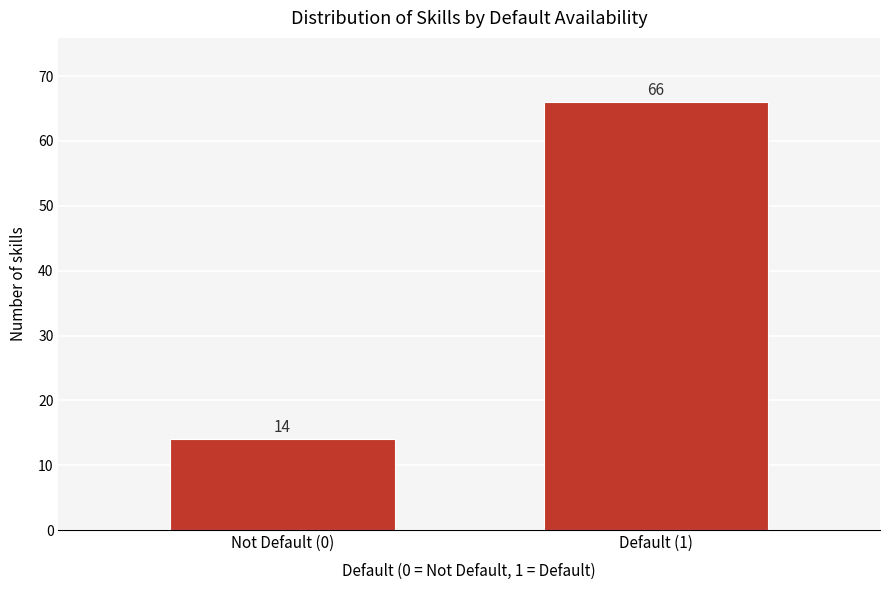

Reading left to right, transcribe all the data shown in this chart.

14	66